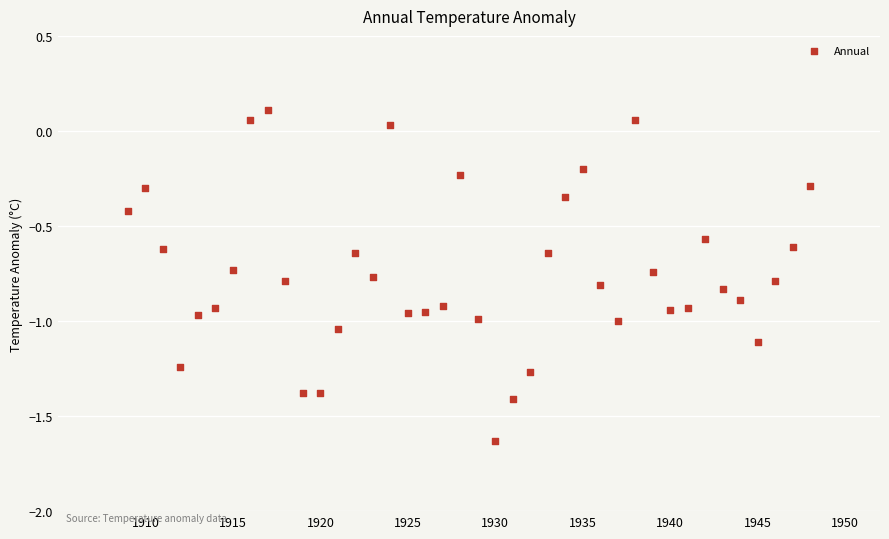

What is the range of X values (max minus min)?

39.0